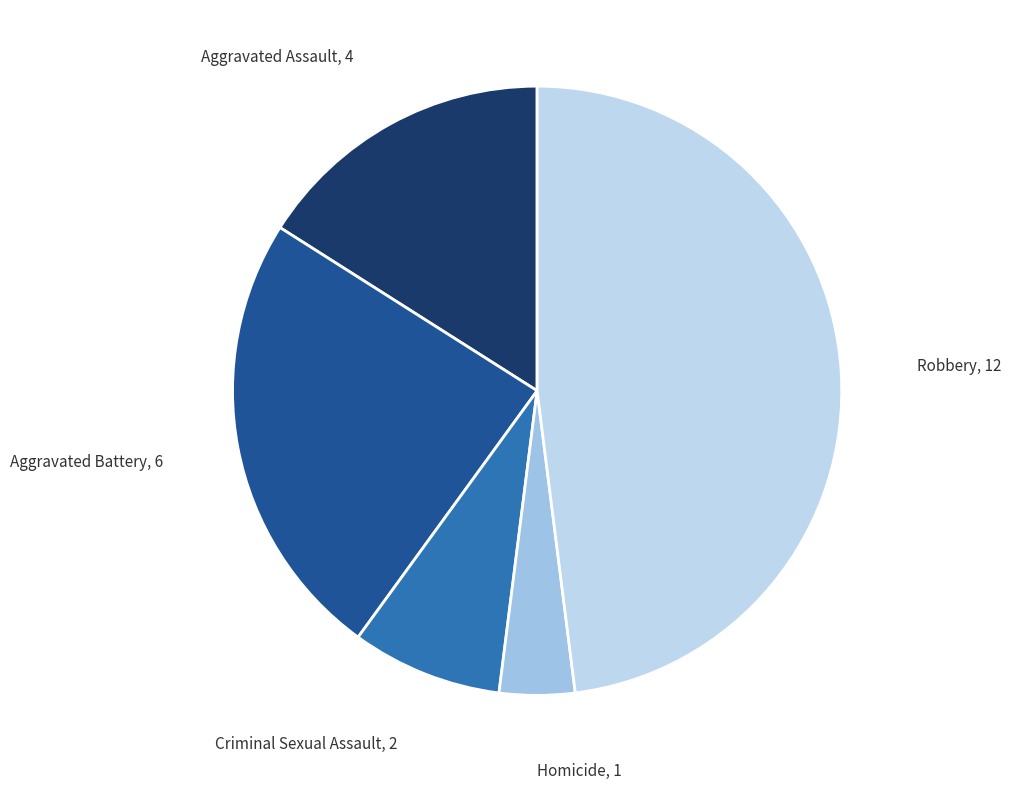

Approximately how many times larger is the value at Criminal Sexual Assault compared to Homicide?

2.0